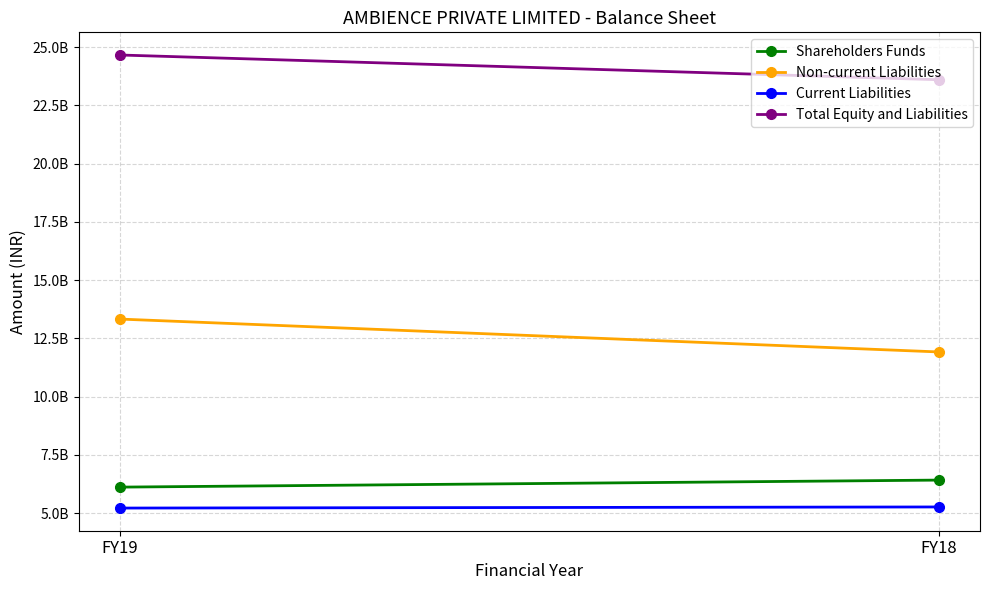

Which series has the largest range (max minus min)?

Non-current Liabilities